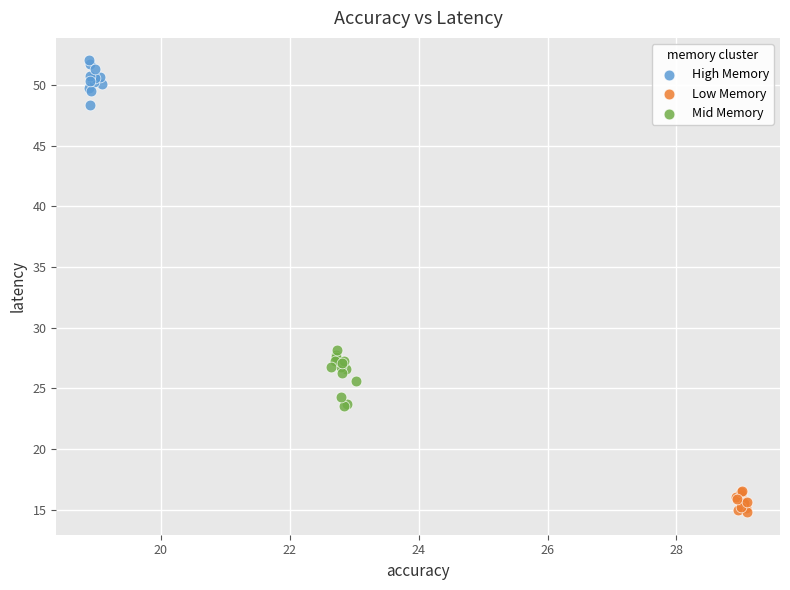

Which series contains the highest Y value?

High Memory